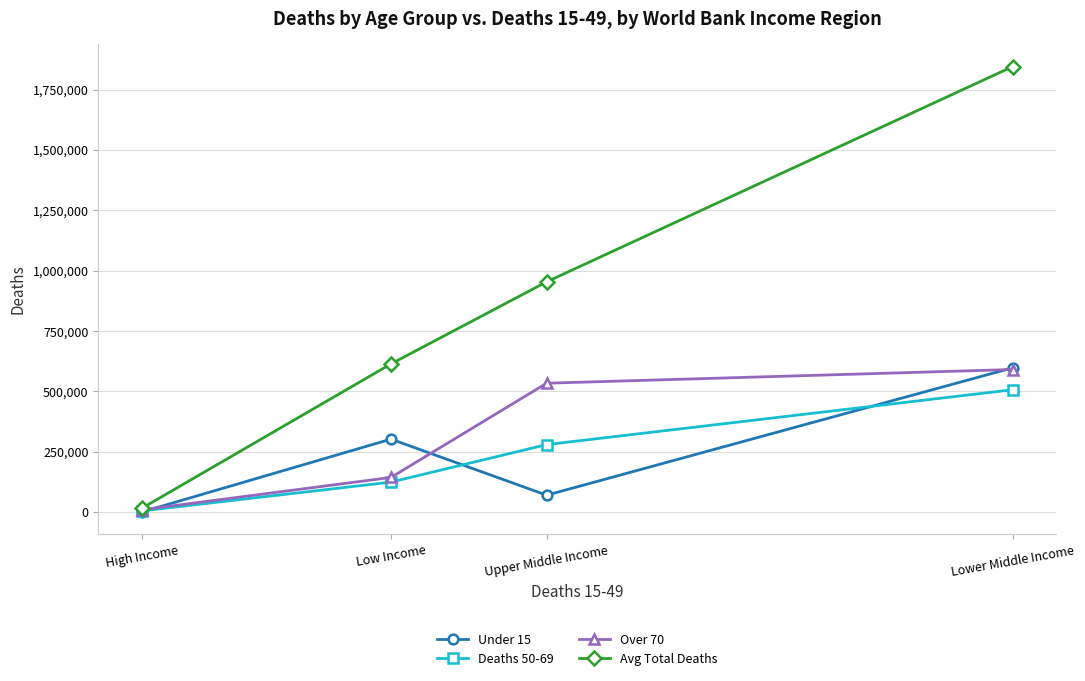

At which category is the sum across all series the highest?

Lower Middle Income